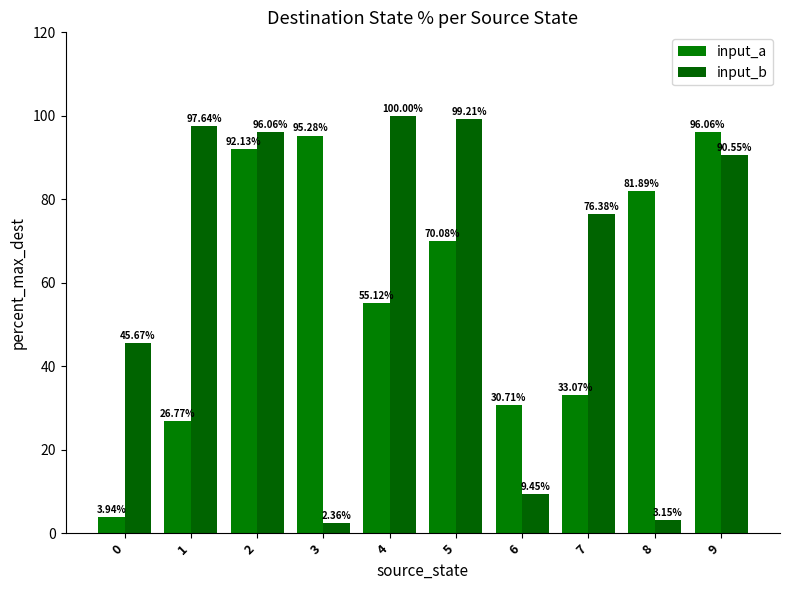

How many groups of bars are there?

10